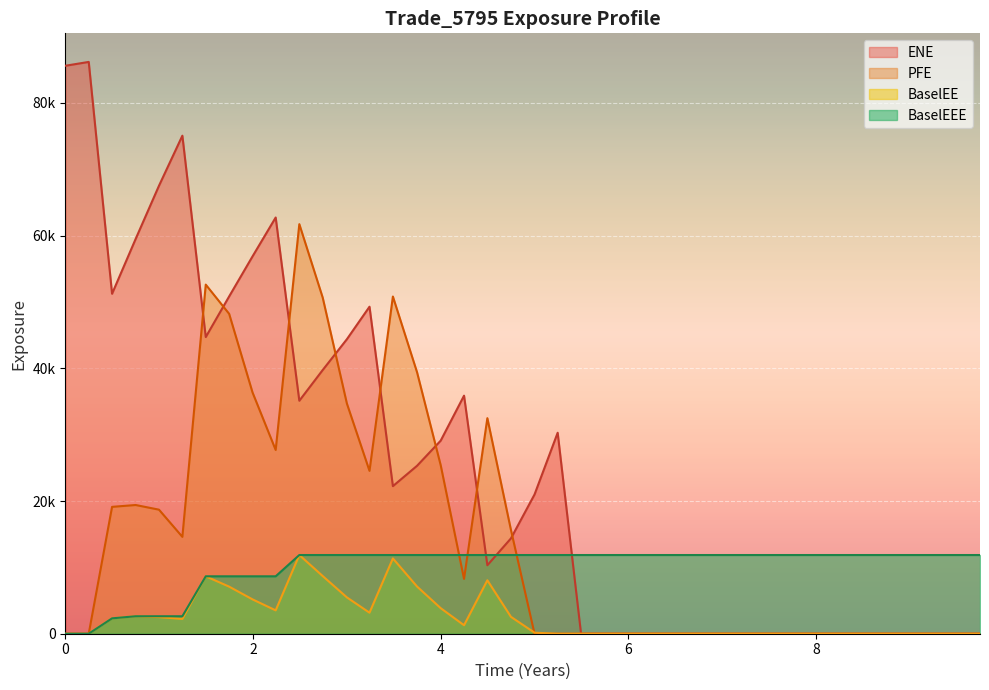

True or false: ENE has a value of -57307.3 at 37.

False